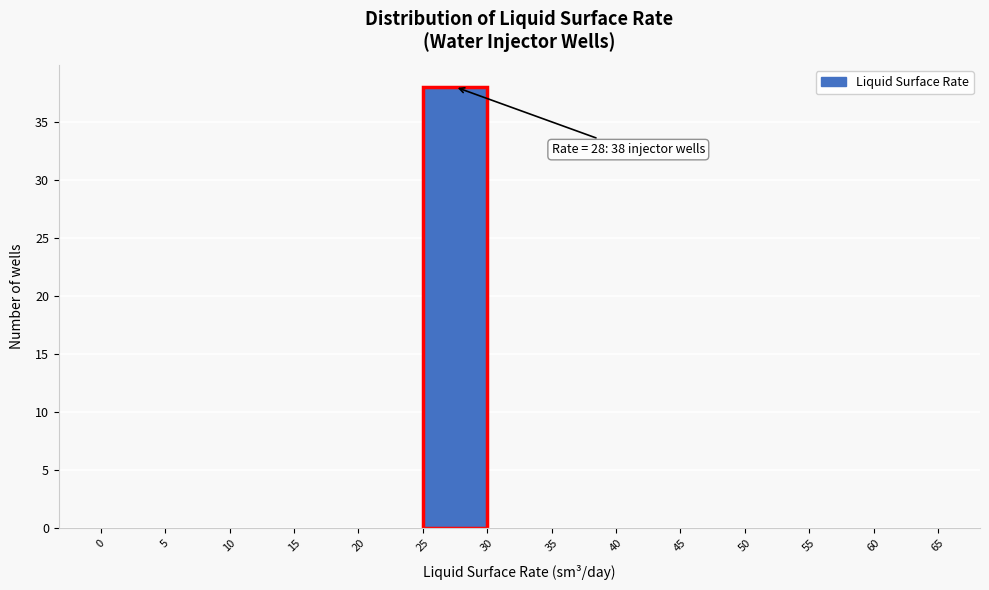

Which range on the x-axis has the tallest bar?

25 to 30